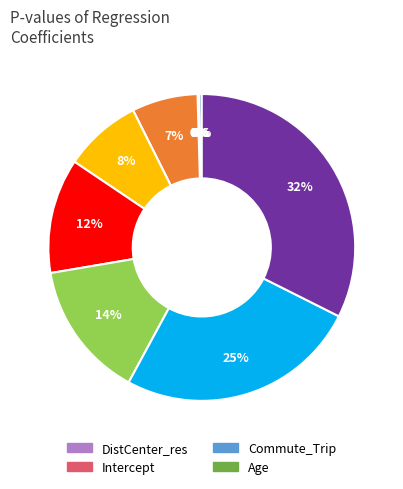

To the nearest percent, what is the average slice percentage?

9%